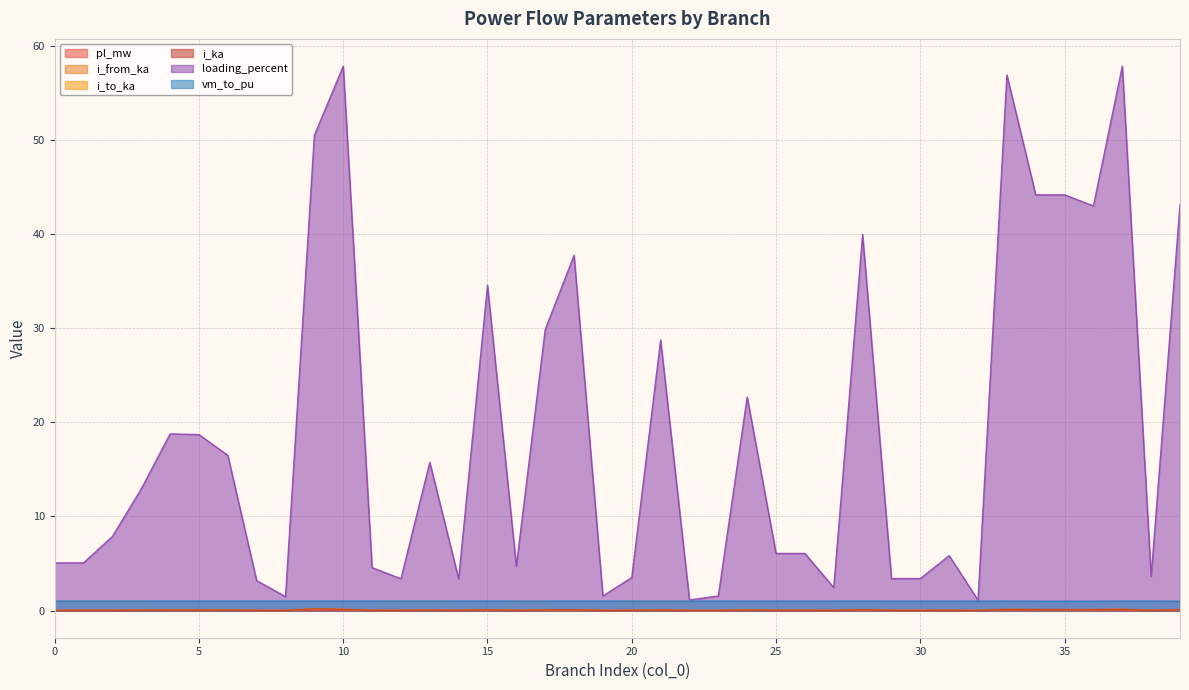

Is it true that loading_percent equals 19.9 at 9?

False